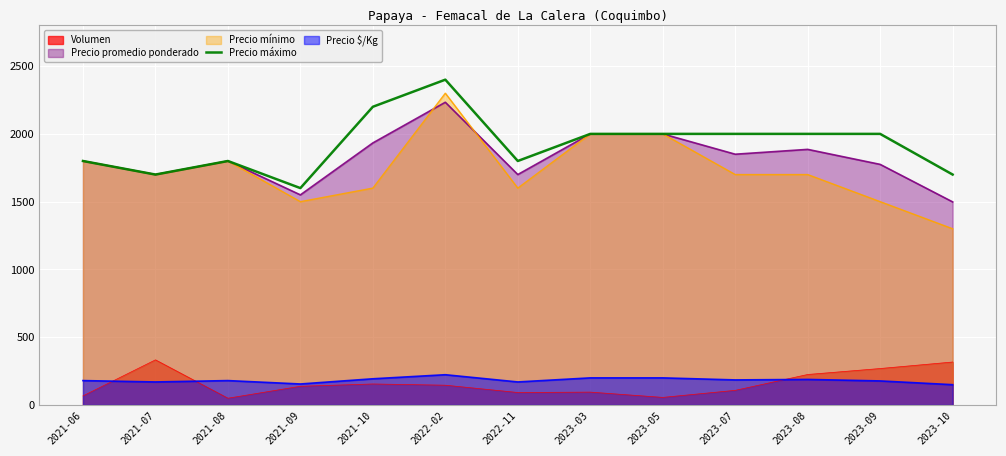

Which has a higher value, 2023-09 or 2021-09?

2023-09